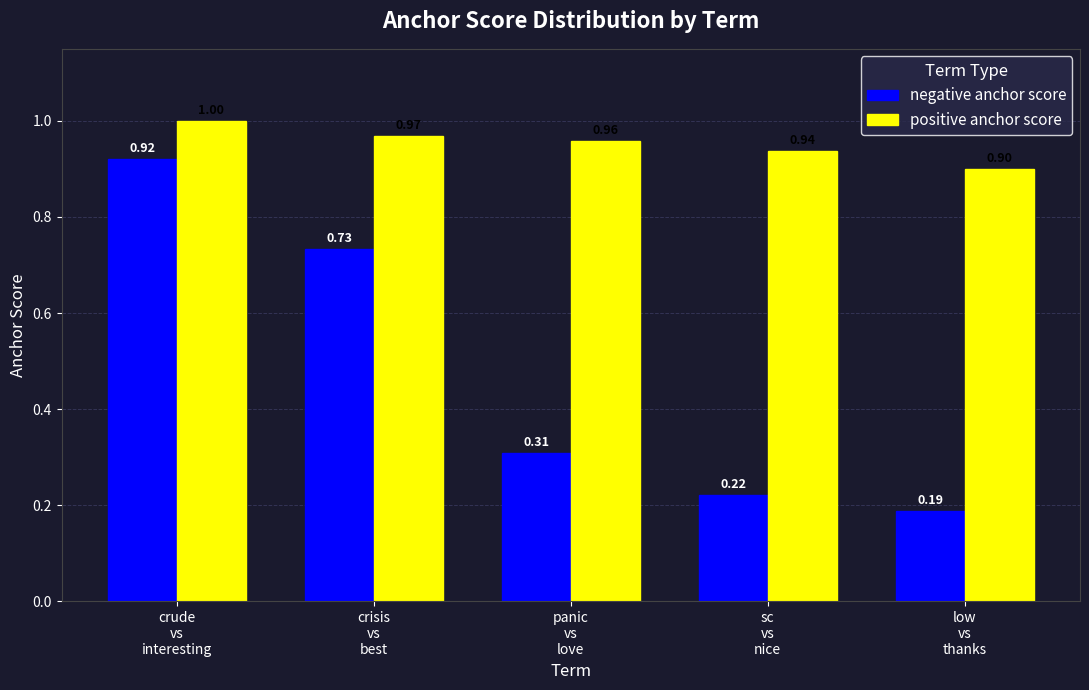

What is the difference between the second highest and second lowest values in the negative anchor score series?

0.5